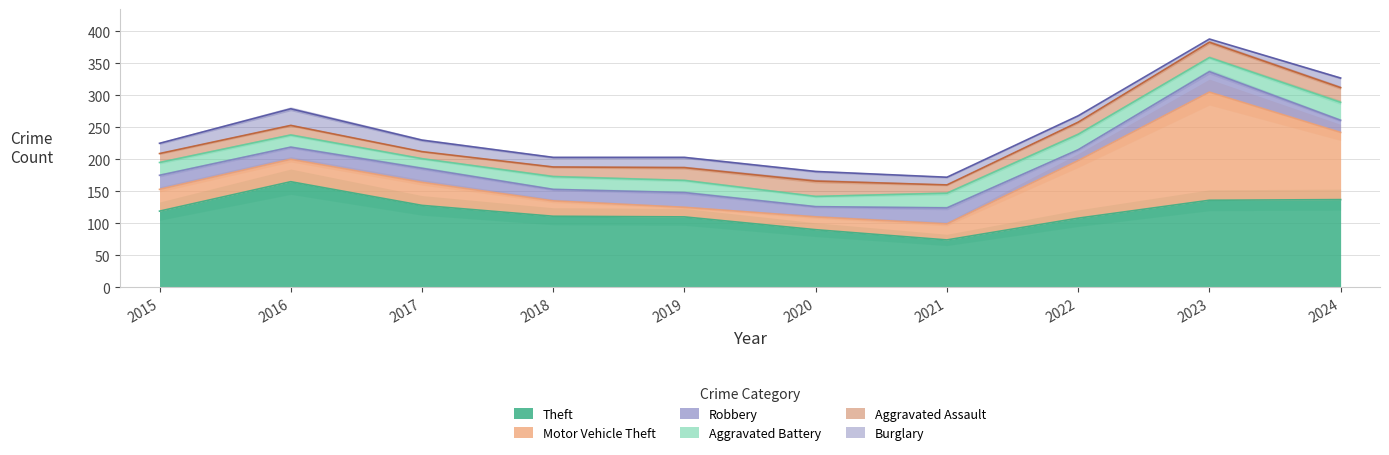

How many intersections are there between Robbery and Motor Vehicle Theft?

2